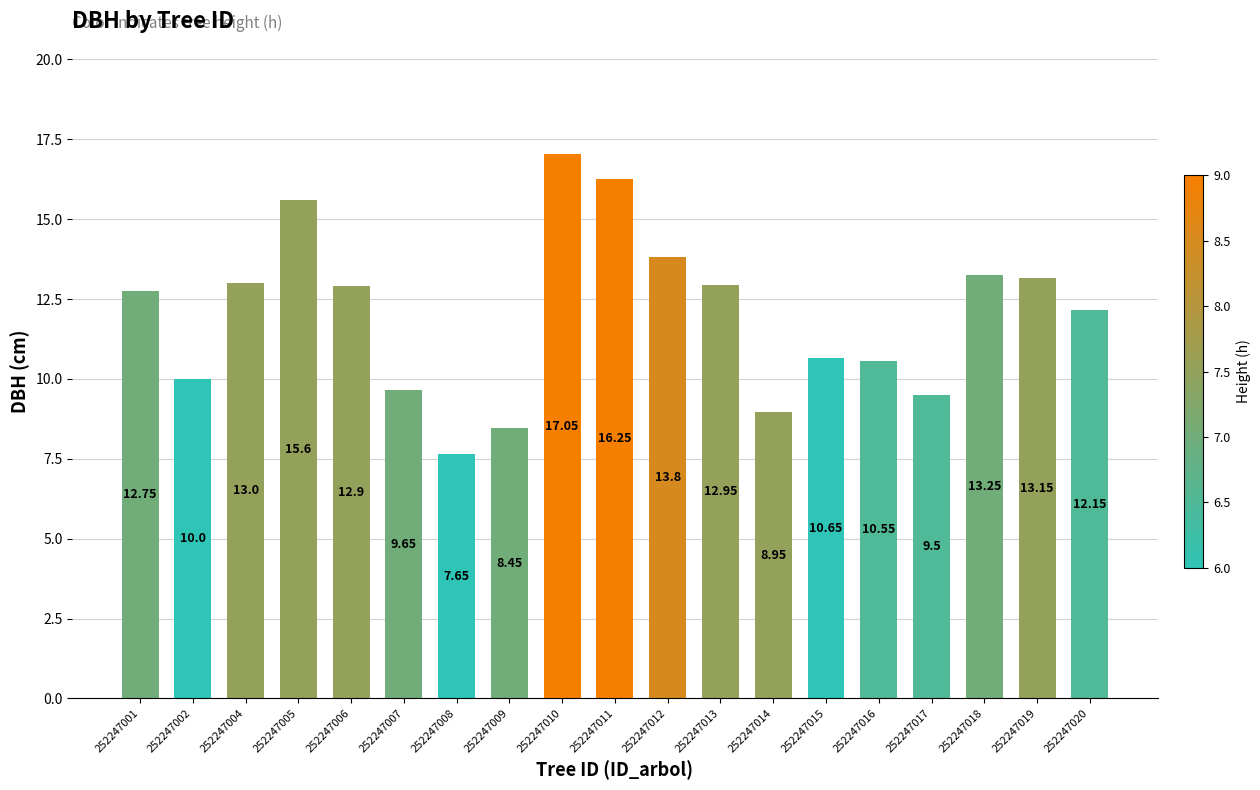

What is the change in value from 252247007 to 252247009?

-1.2